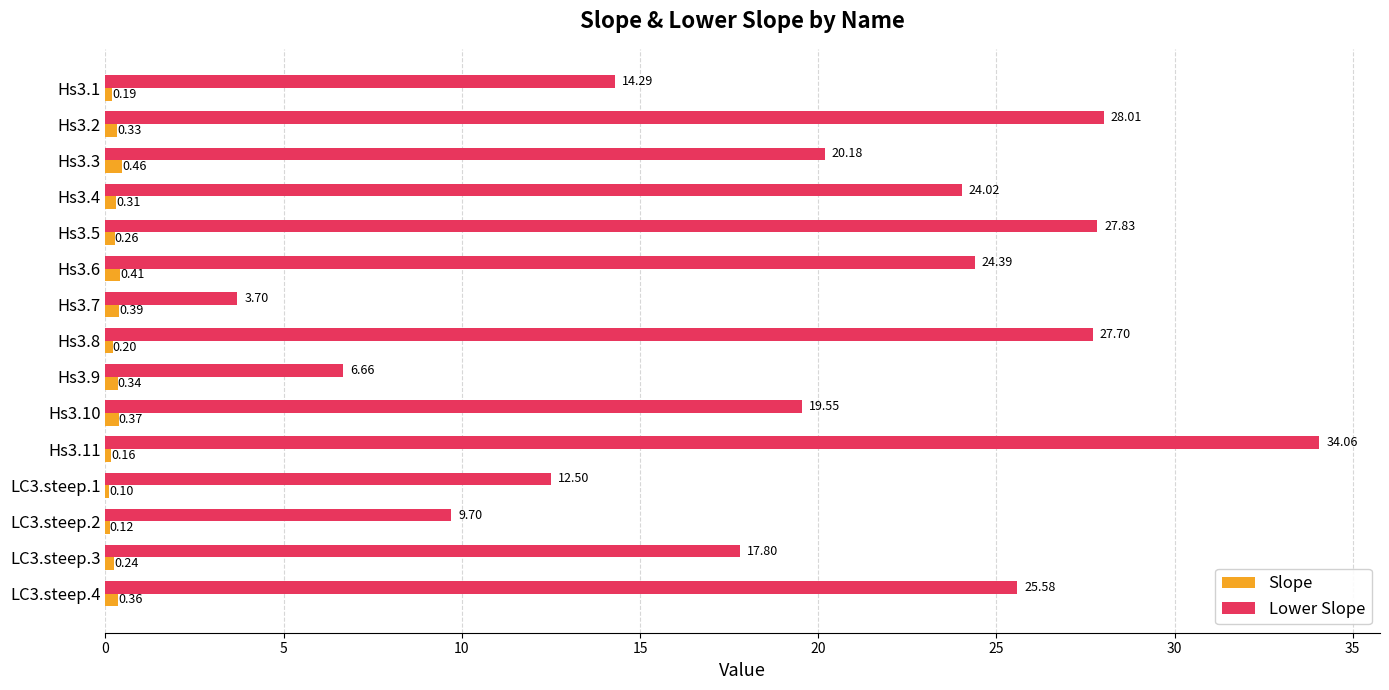

Between Hs3.2 and Hs3.5, which series saw the biggest shift?

Lower Slope